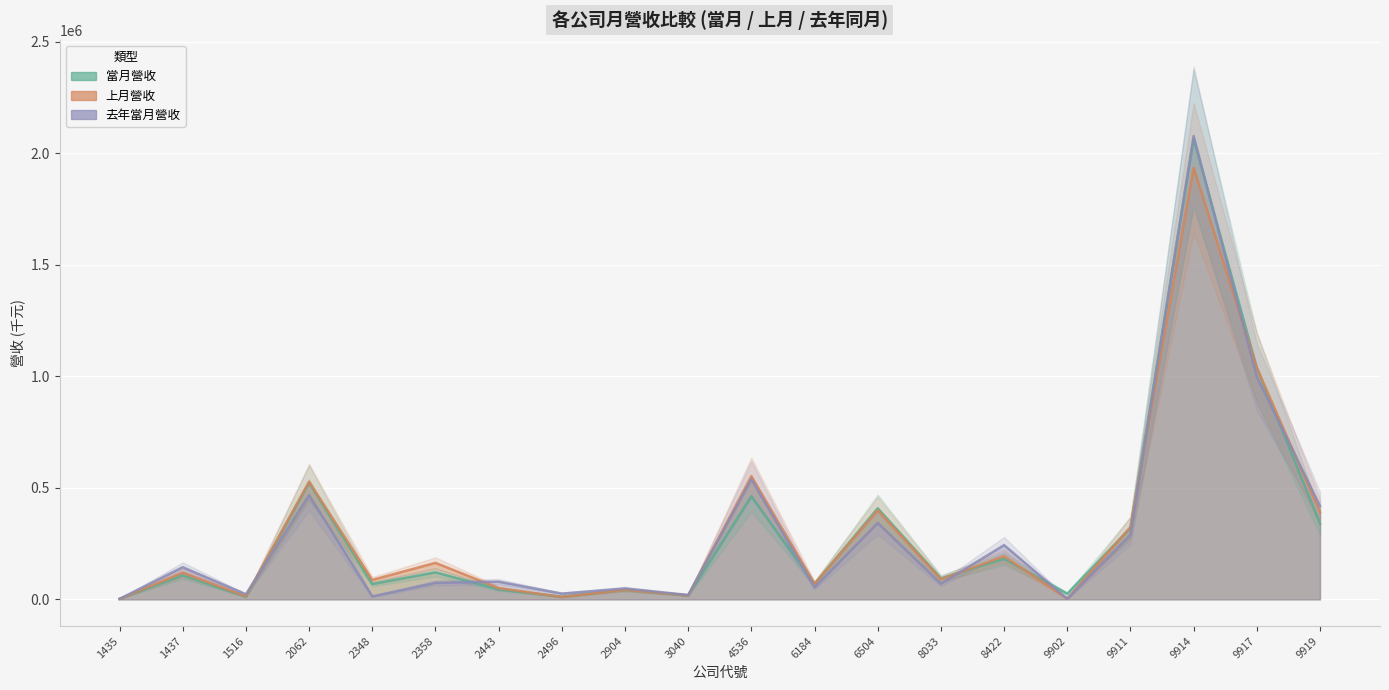

Reading left to right, list all the values displayed in this chart.

當月營收: 1435=1958	1437=107980	1516=11257	2062=522559	2348=68551	2358=121142	2443=44577	2496=11696	2904=42410	3040=17296	4536=462158	6184=69205	6504=408361	8033=94363	8422=181856	9902=25524	9911=319618	9914=2064938	9917=1038249	9919=340509
上月營收: 1435=1890	1437=119477	1516=13032	2062=527749	2348=86943	2358=163572	2443=50527	2496=10653	2904=42422	3040=17692	4536=552298	6184=69594	6504=399556	8033=89978	8422=193325	9902=2756	9911=323460	9914=1934737	9917=1038987	9919=391197
去年當月營收: 1435=2075	1437=144072	1516=22694	2062=467475	2348=13078	2358=74149	2443=79044	2496=25672	2904=48664	3040=19452	4536=538511	6184=53552	6504=342361	8033=69814	8422=242997	9902=2156	9911=289847	9914=2077539	9917=997474	9919=418905